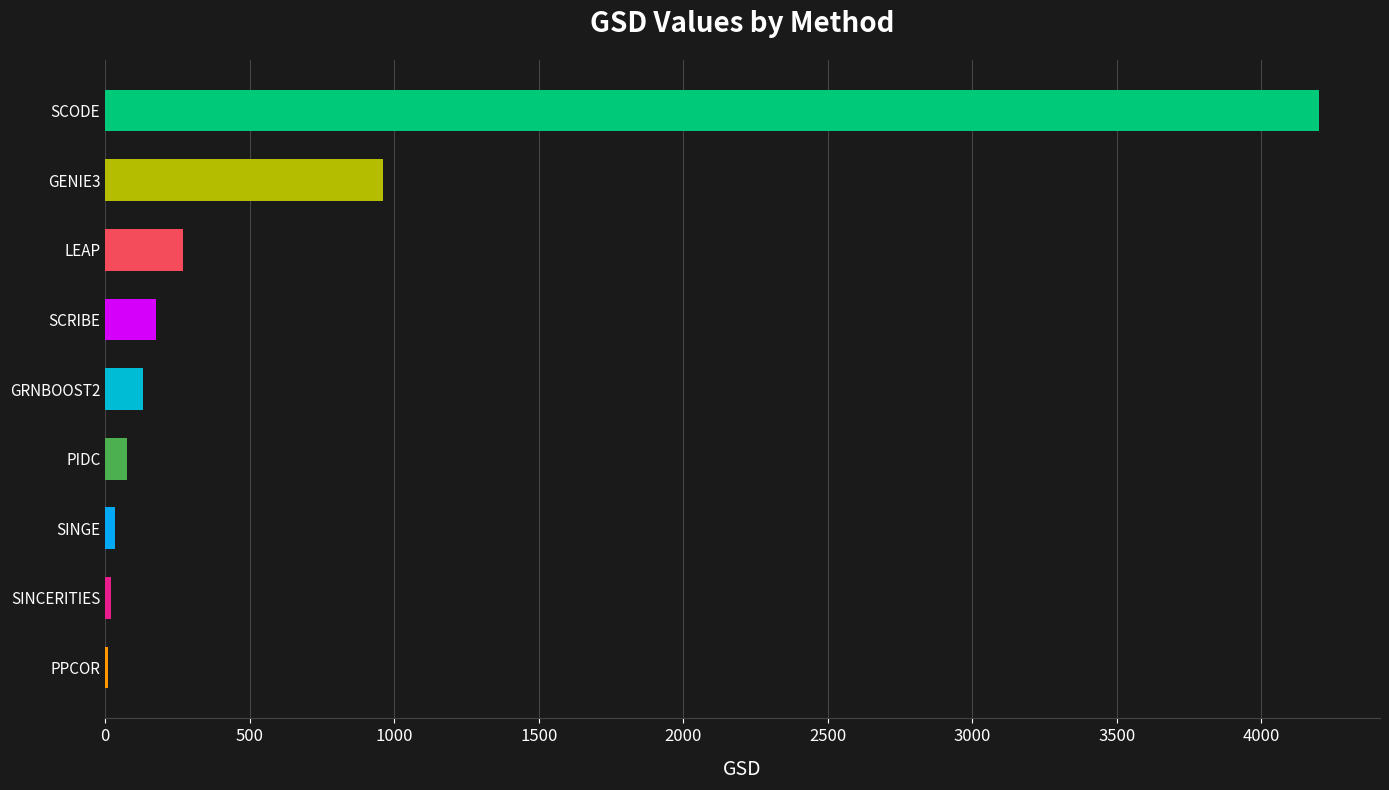

Where is the data nearest to the value 2106?

GENIE3